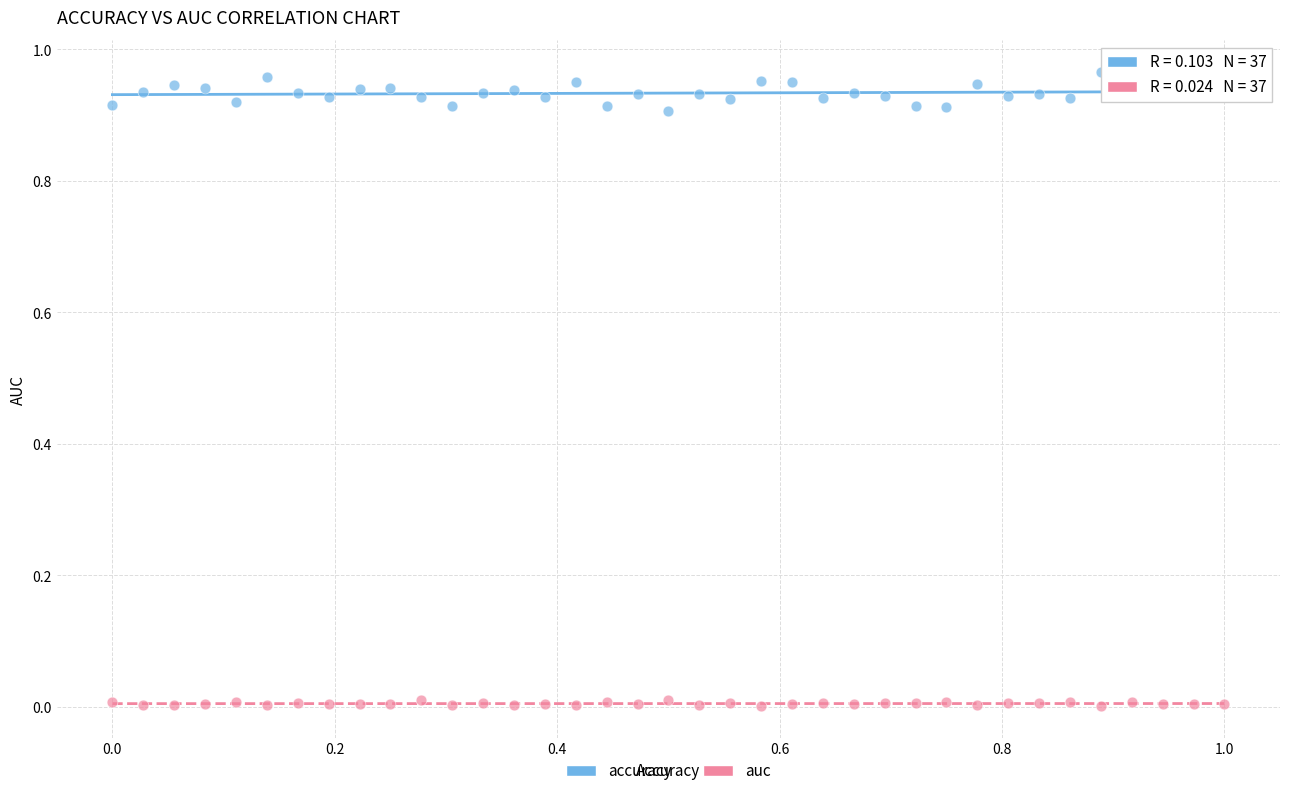

Which series reaches the maximum Y coordinate?

accuracy